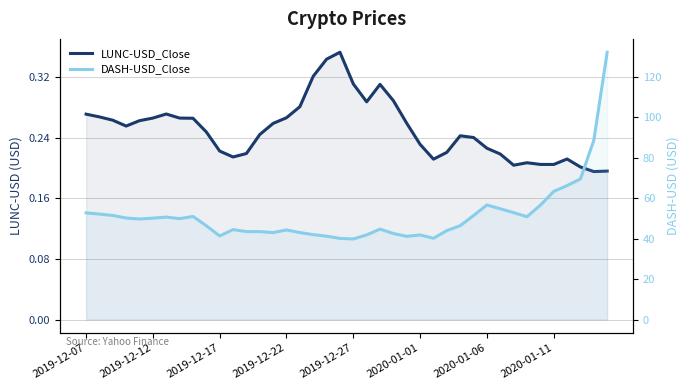

True or false: LUNC-USD_Close has more than 0 points higher than both neighbors.

True